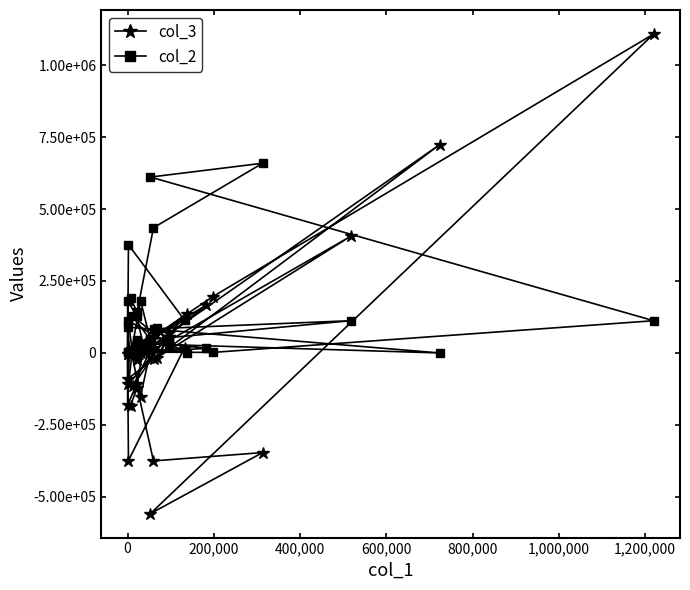

List the series in order of their overall mean, highest first.

col_2, col_3